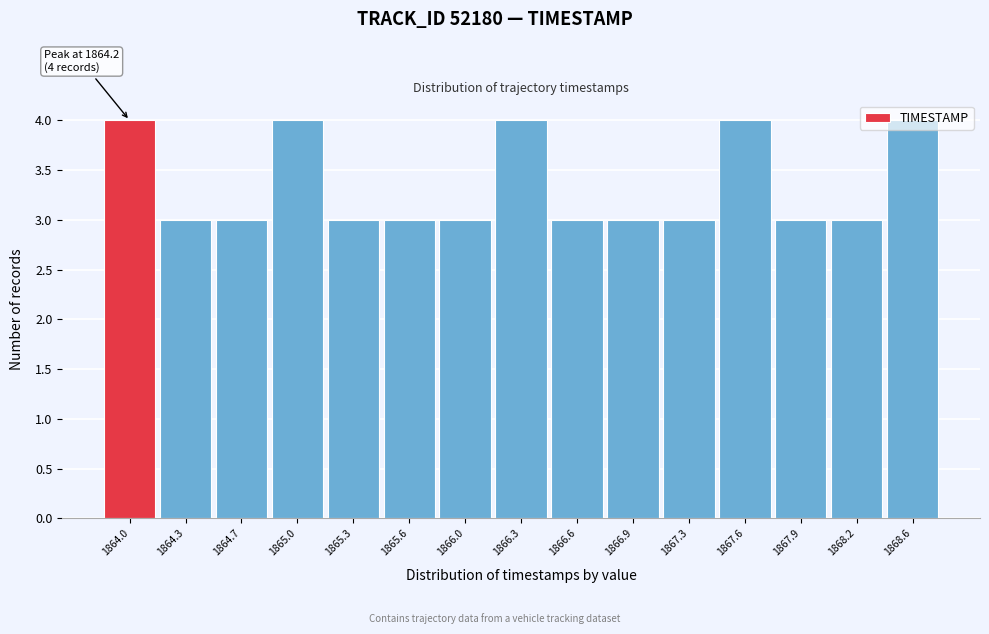

What is the sum of the values at 1868.2 and 1864.7?

6